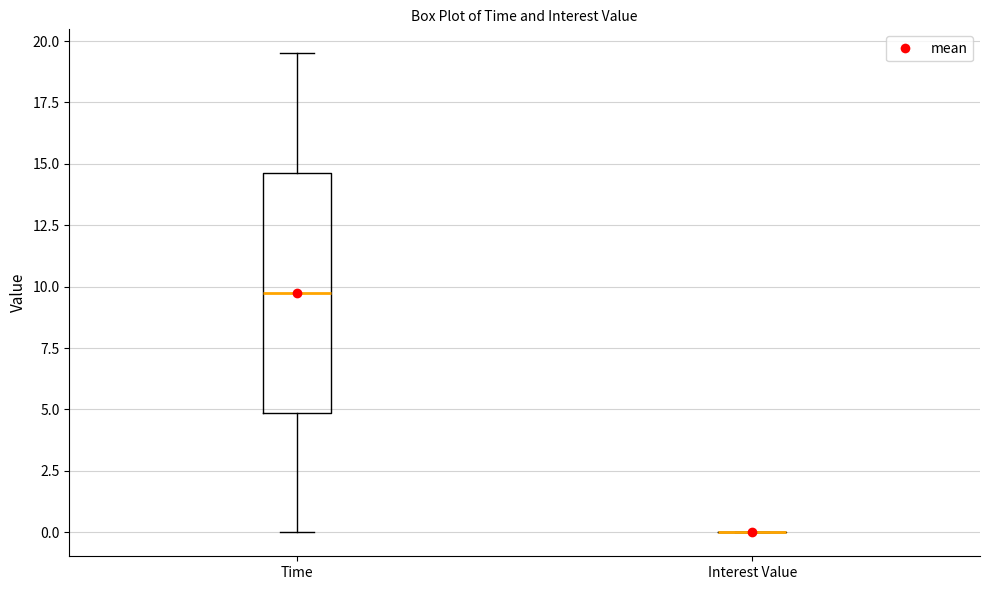

Reading left to right, transcribe this box plot: for each box, give where its median line is, the range the box spans, and where its two whiskers end, as read against the y-axis. The values are not printed on the chart, so give them approximately, as read against the axis.

Time: median 10.0, box 5.0 to 14.5, whiskers 0.0 to 19.5
Interest Value: box collapsed to a line at 0.0, whiskers 0.0 to 0.0